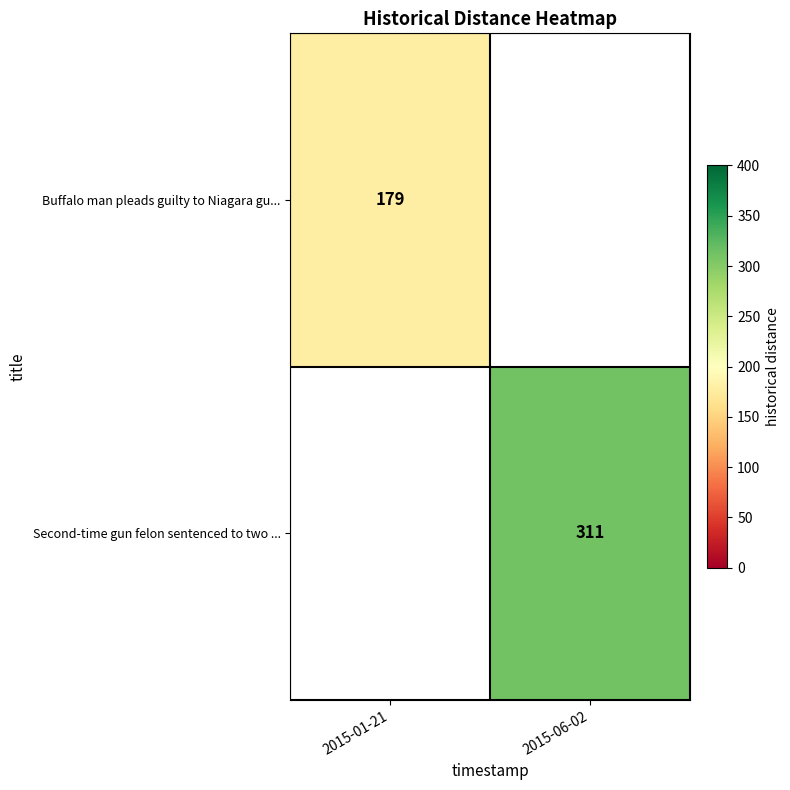

At which category is the sum across all series the highest?

2015-06-02